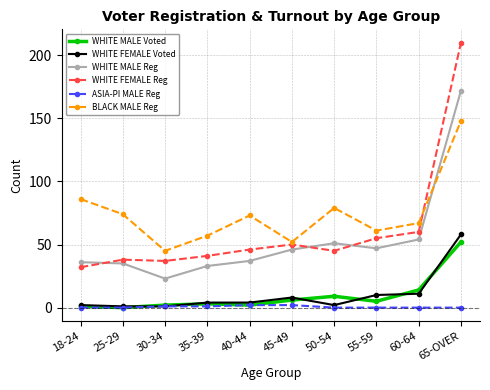

Does the chart display data point markers on the line(s)?

Yes